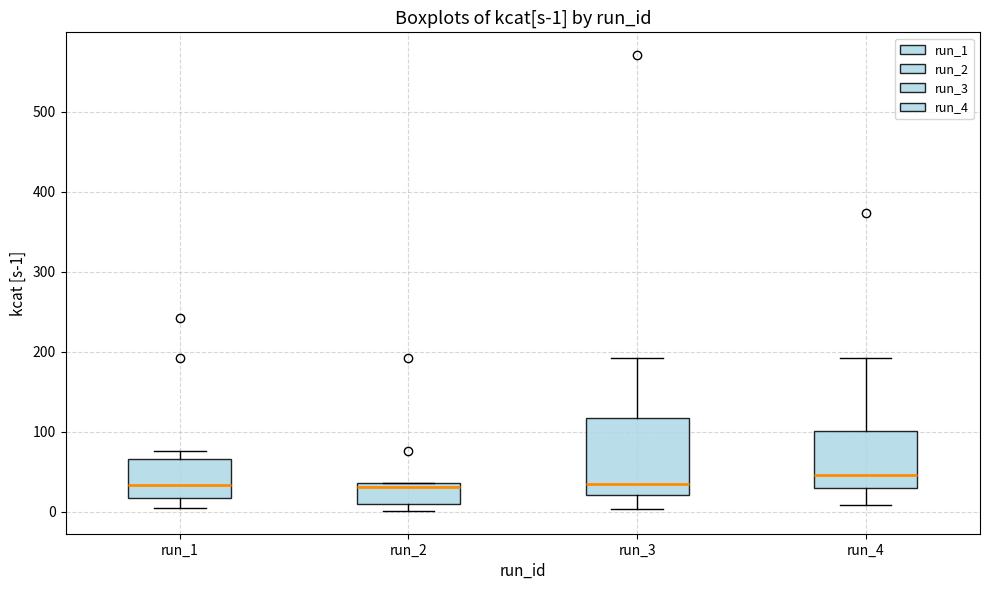

Comparing the boxes themselves (not the whiskers), which one is the tallest?

run_3